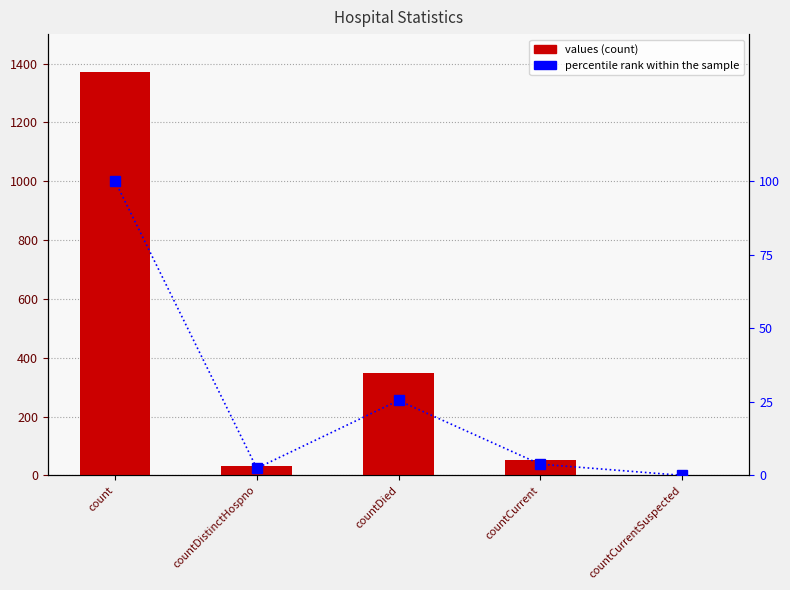

Is it true that percentile rank within the sample equals 3.8 at countCurrent?

True